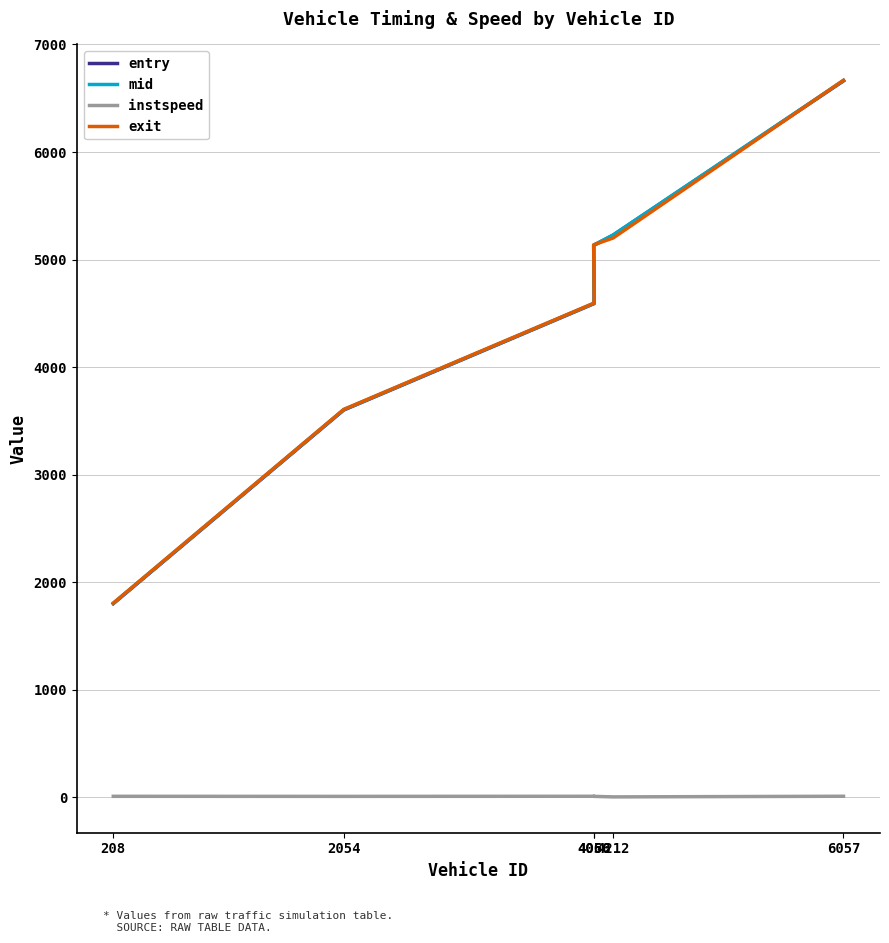

Between 4056 and 6057, which is larger?

6057